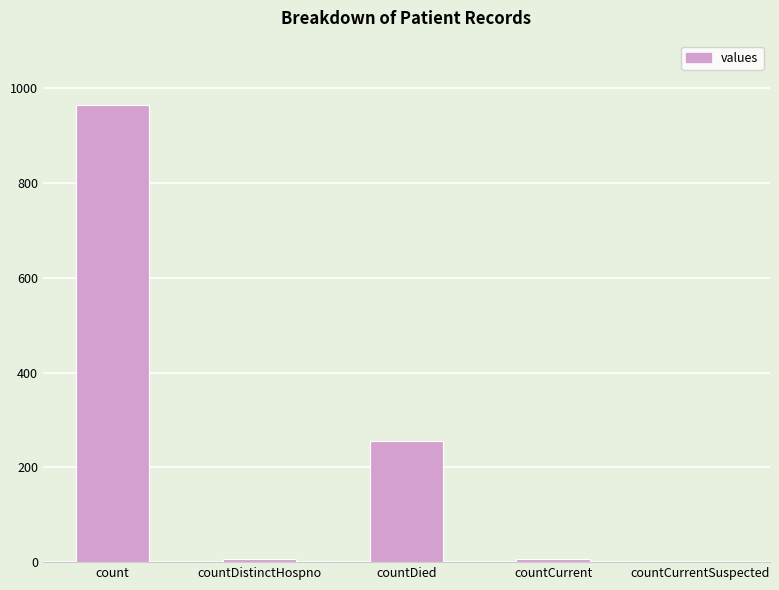

How many values are above zero?

4